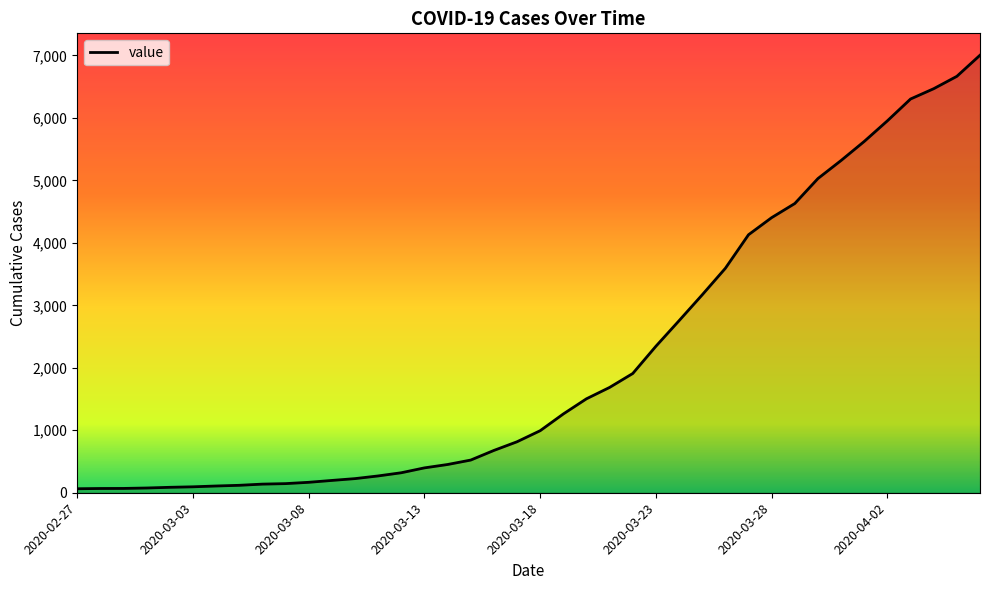

What is the difference between the maximum and minimum values?

6940